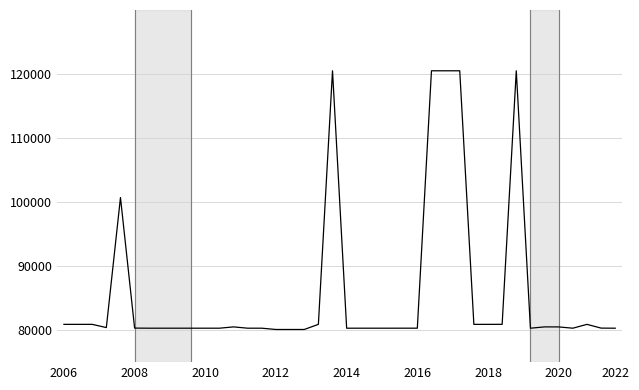

What is the maximum value shown in the chart?

120505